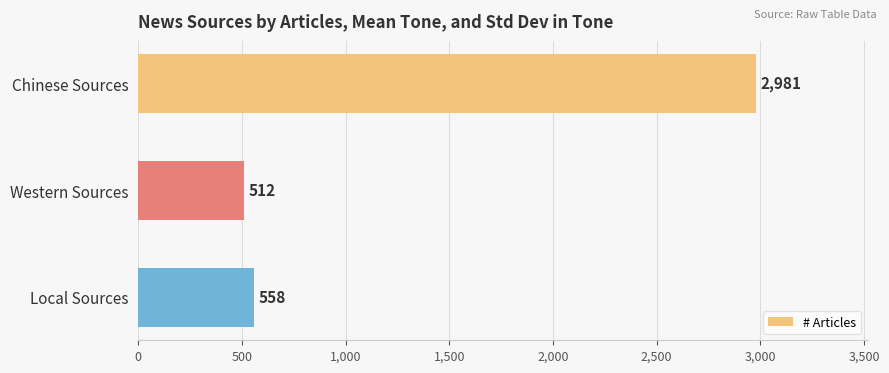

How many series are shown in this chart?

1